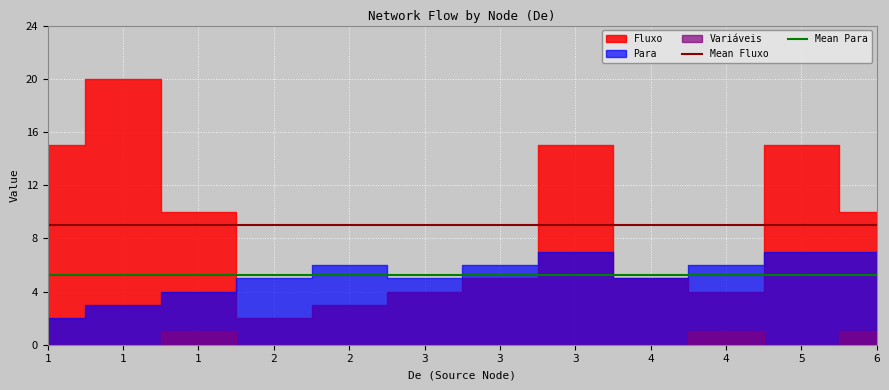

What is the value of the Mean Fluxo point at the 1st from the left?

9.0